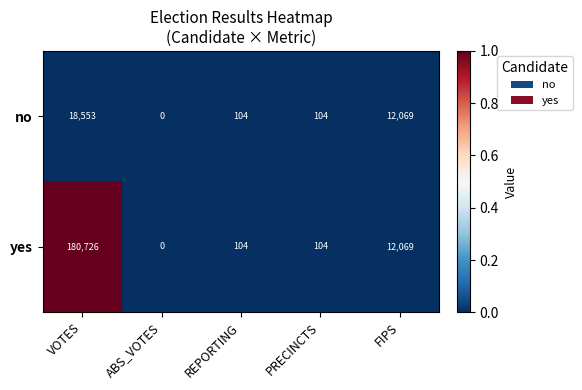

Rank the series by their average value, from highest to lowest.

yes, no